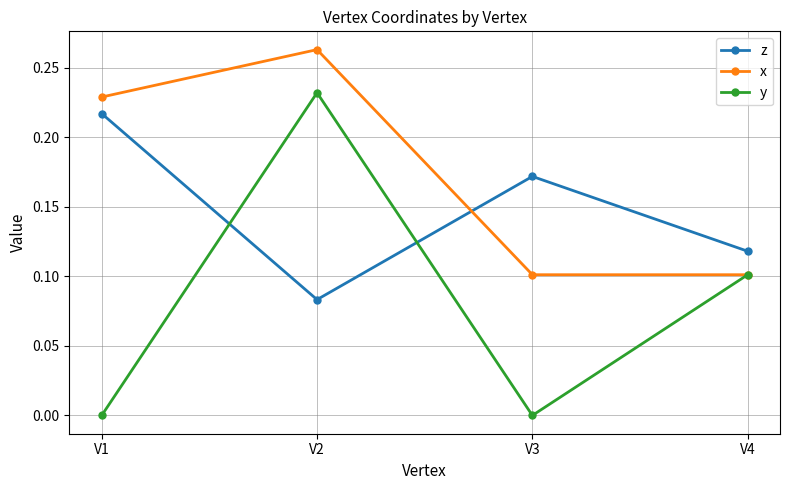

The x series shows 0.0 at V4. True or false?

False